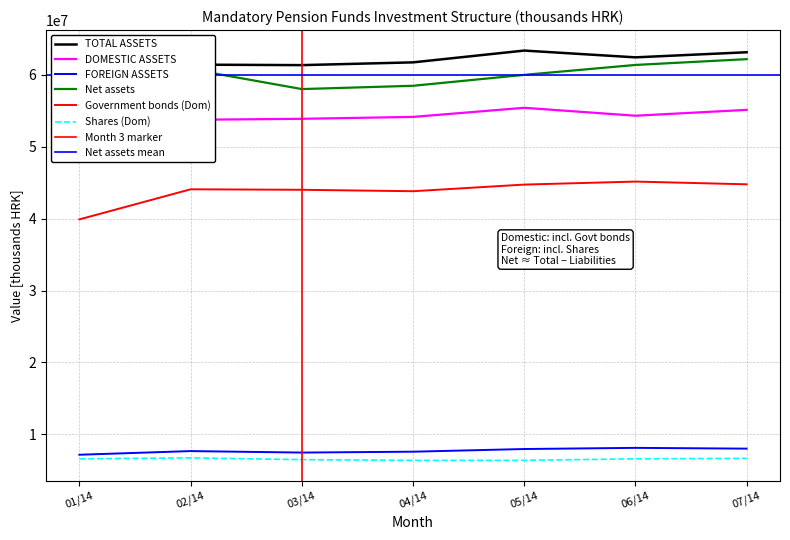

What is the greatest value displayed?

63386435.7